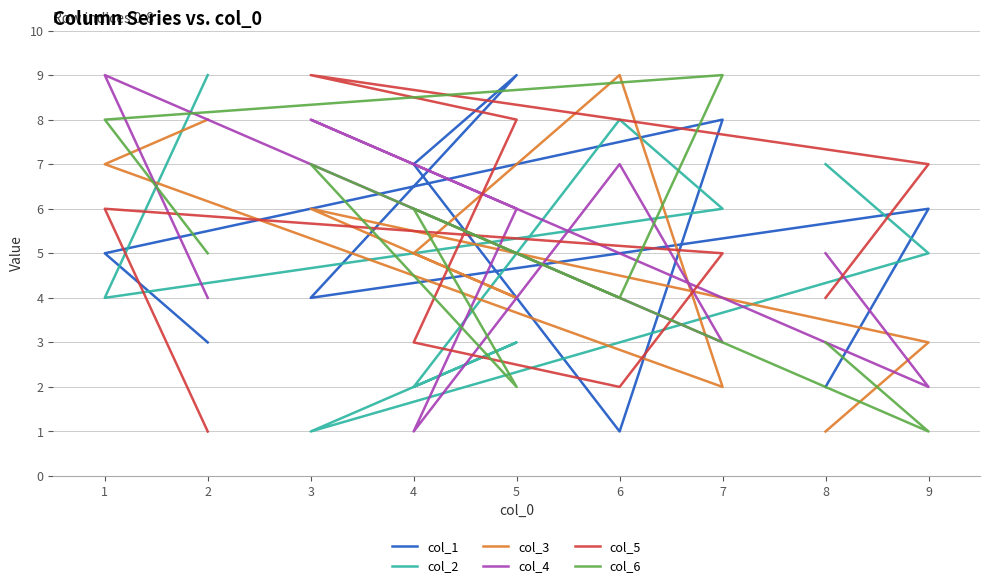

What is the difference between the col_2 values at 6 and 3?

7